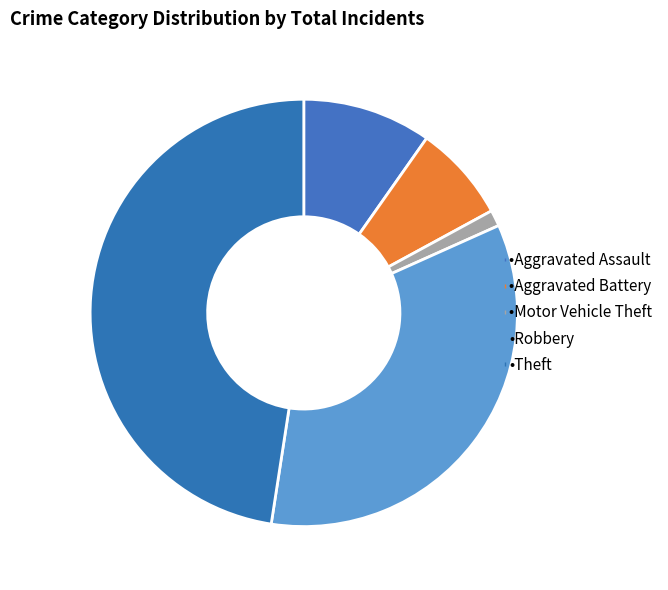

Count the number of slices in the pie.

5